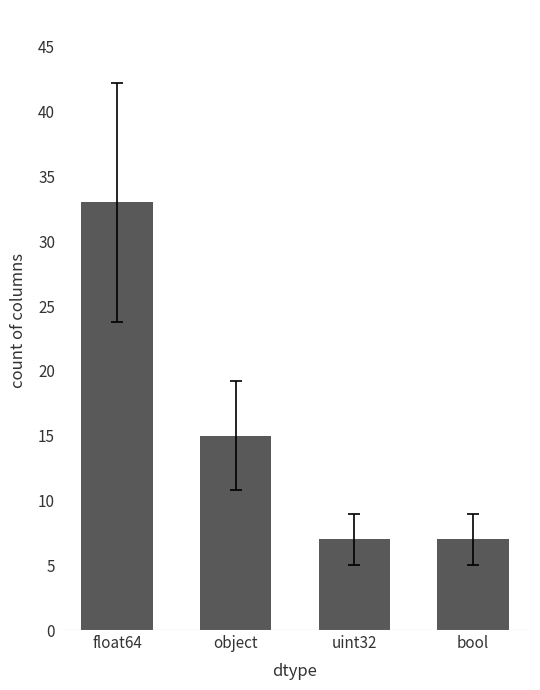

What position from the left is float64?

1